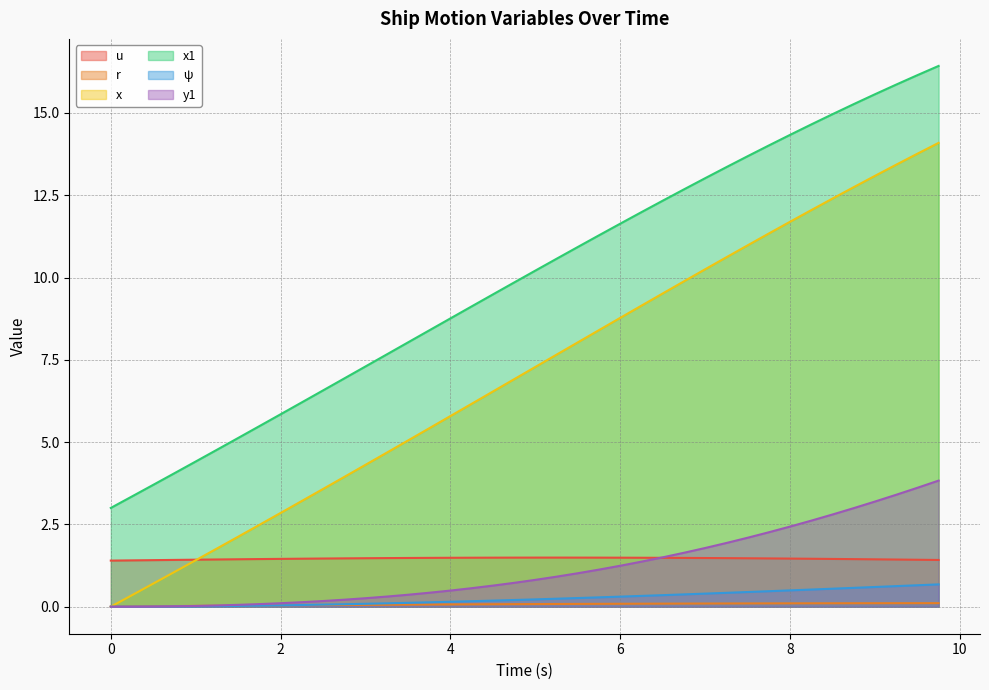

True or false: y1 has a value of 0.5 at 4.

True